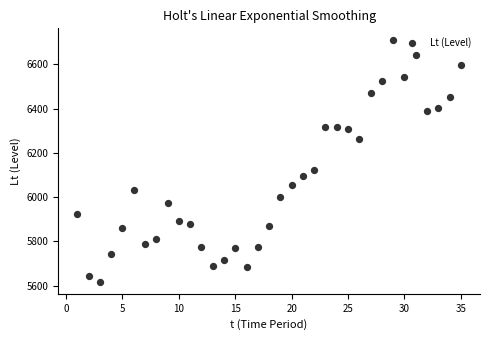

What is the range of Y values (max minus min)?

1091.0